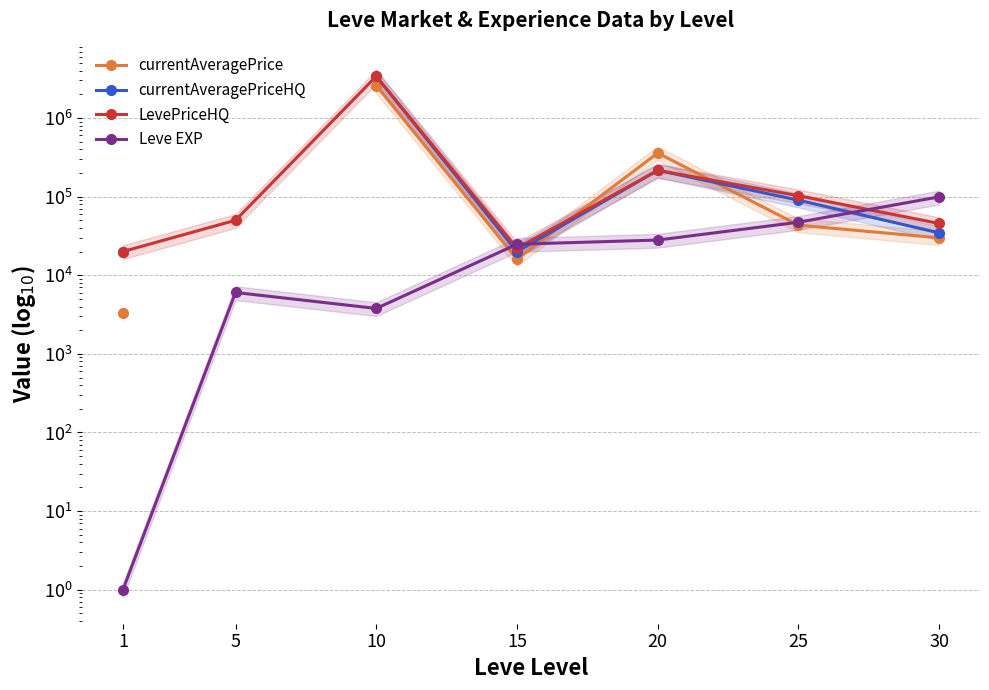

Rank the categories by Leve EXP value from lowest to highest.

1, 10, 5, 15, 20, 25, 30